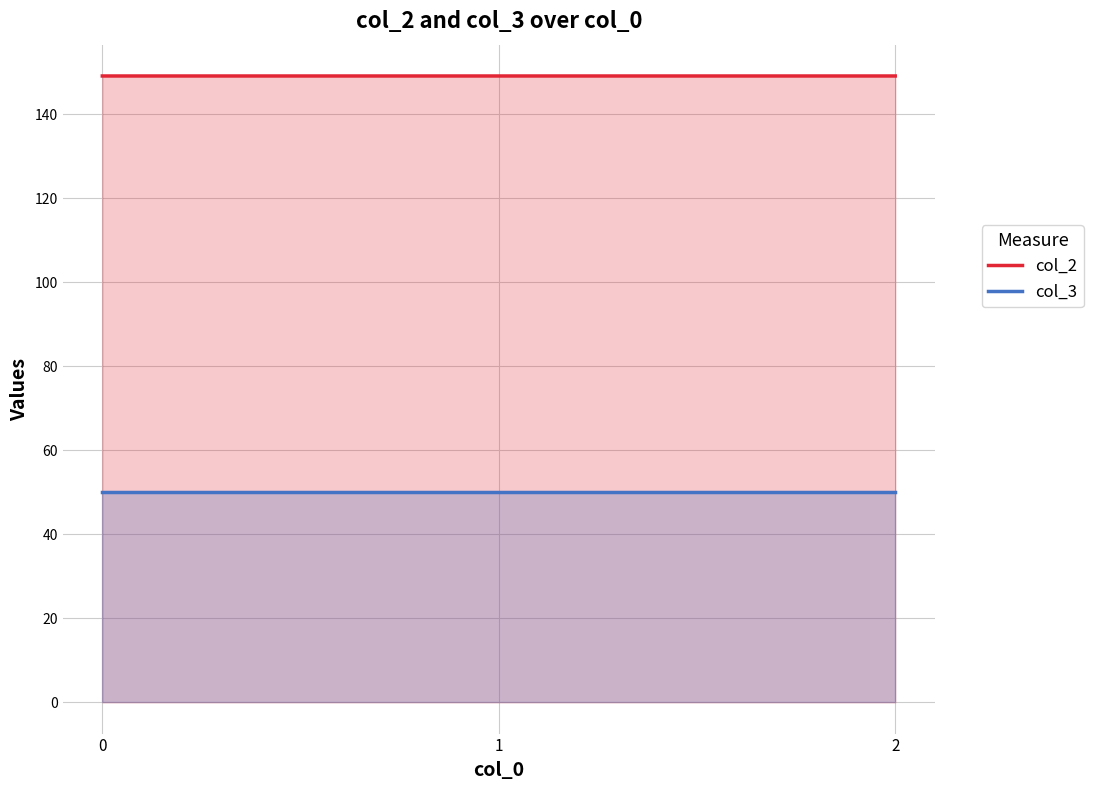

What is the value of the col_3 point at the 1st from the left?

50.0